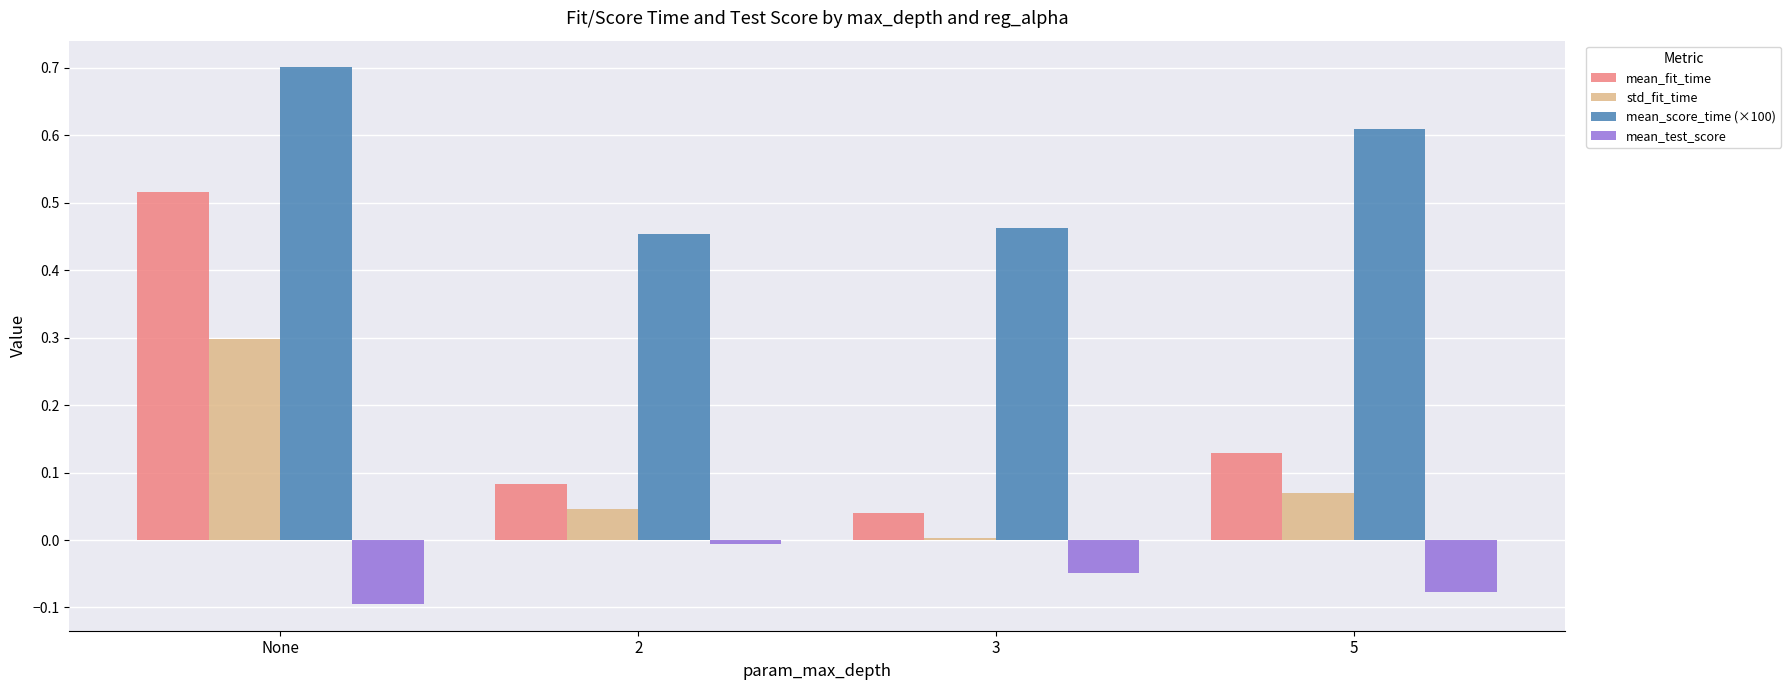

What value does the mean_score_time (×100) series have at None?

0.7